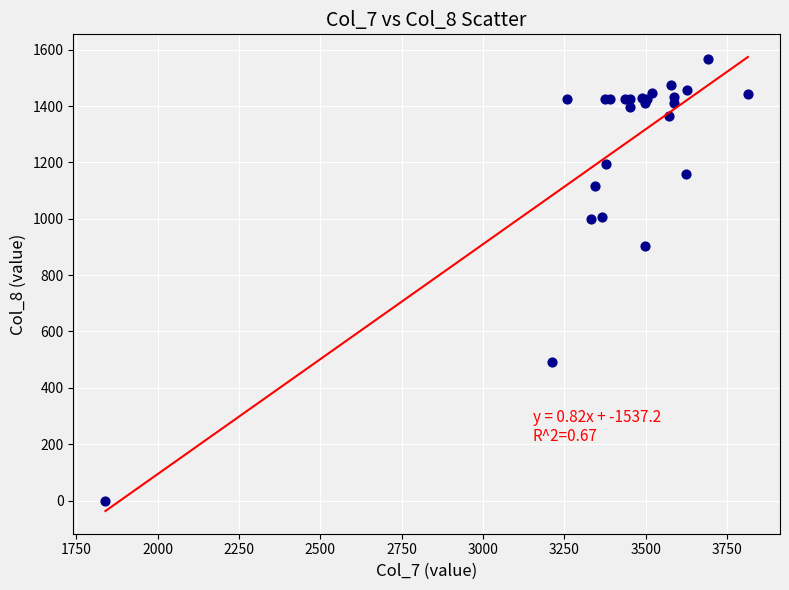

What Y value in the scatter plot is closest to 783?

902